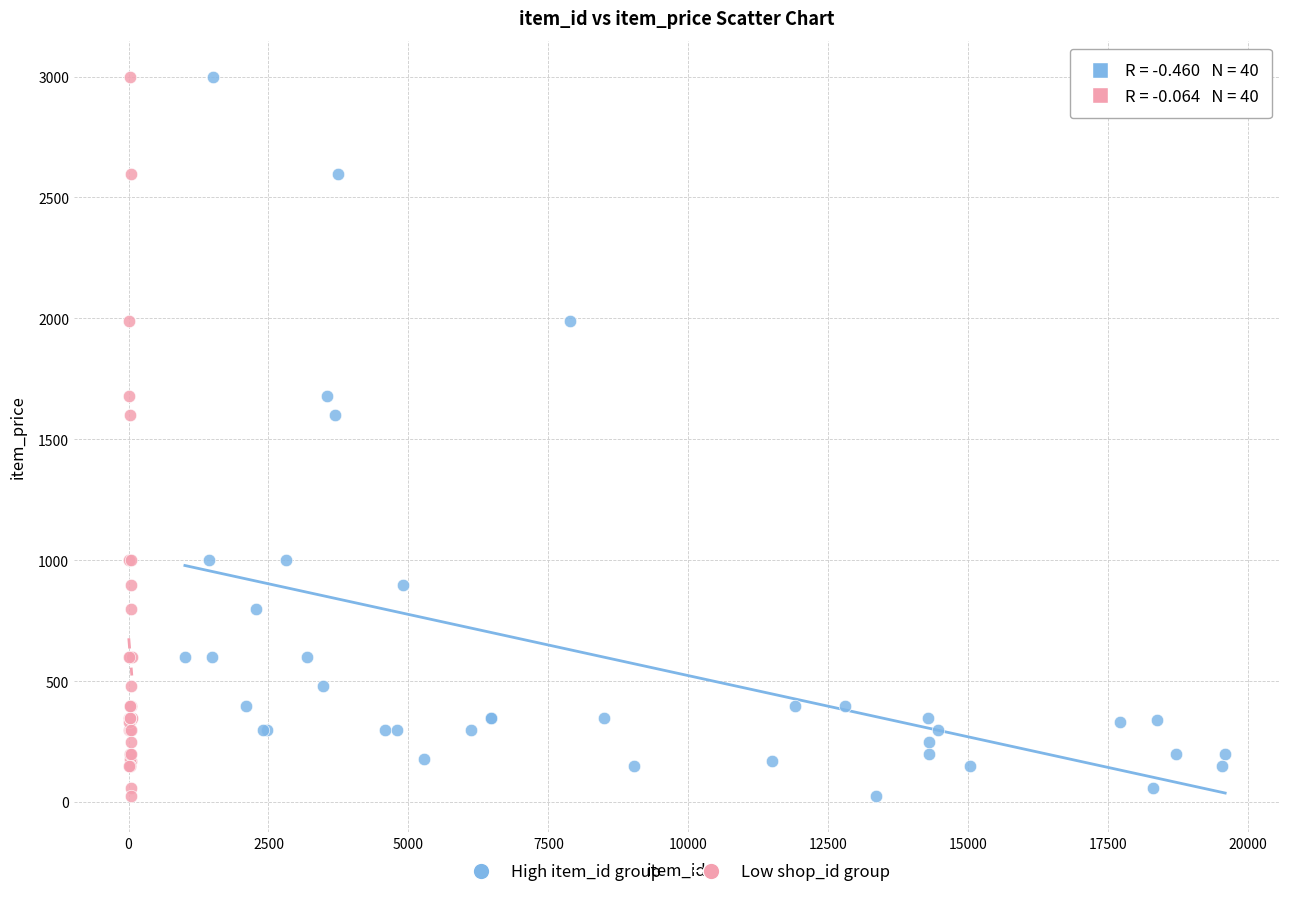

What are all the series names shown in the legend?

High item_id group, Low shop_id group